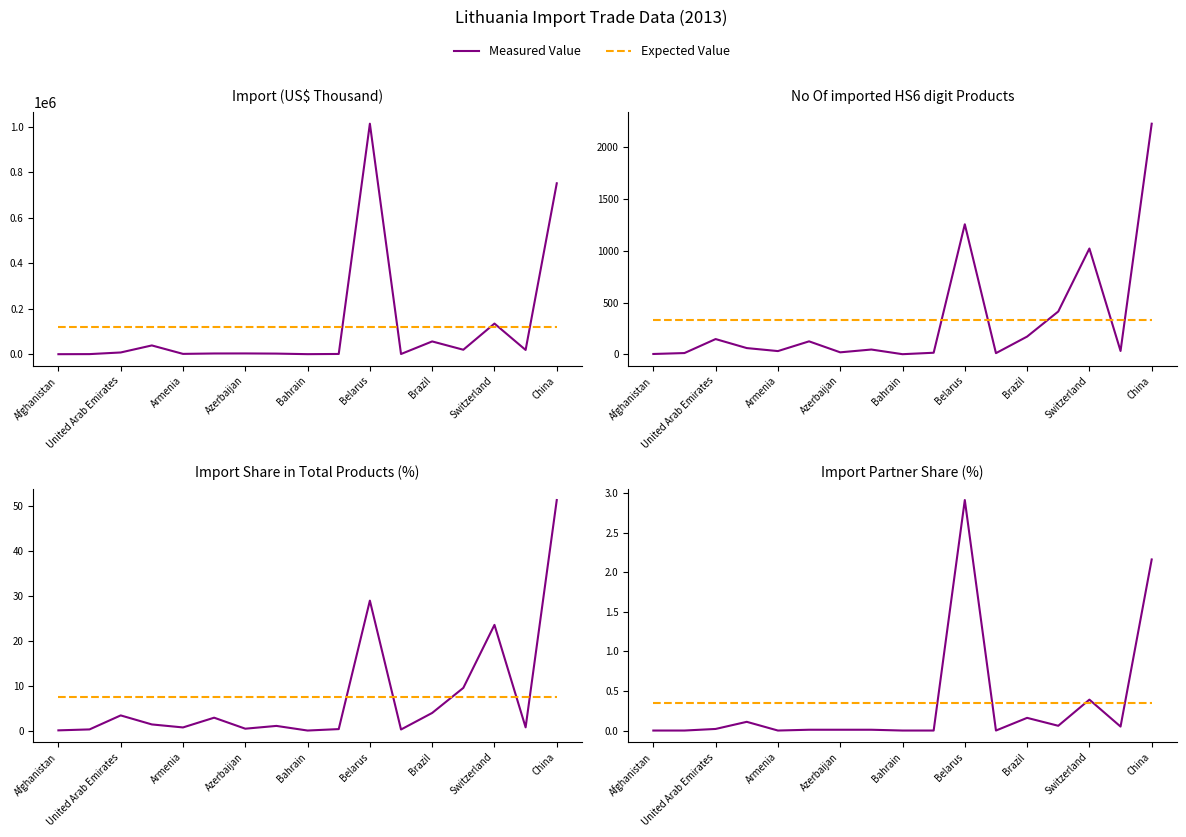

The value of Expected Value at Afghanistan is 0.6. True or false?

False